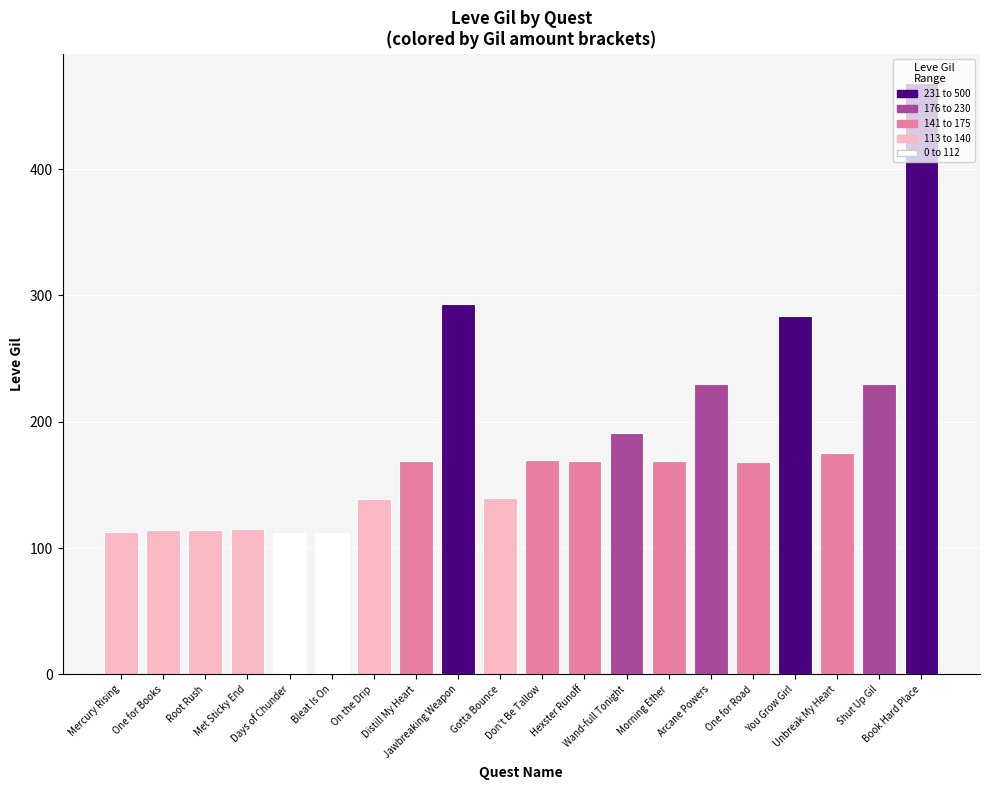

What is the change in value from Root Rush to Arcane Powers?

+116